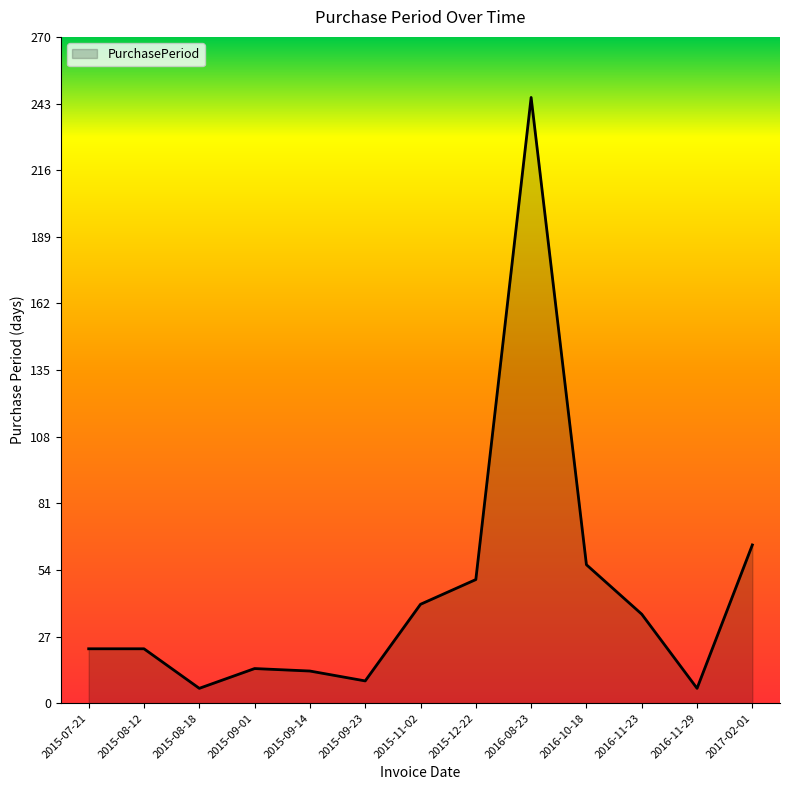

What is the minimum value shown in the chart?

6